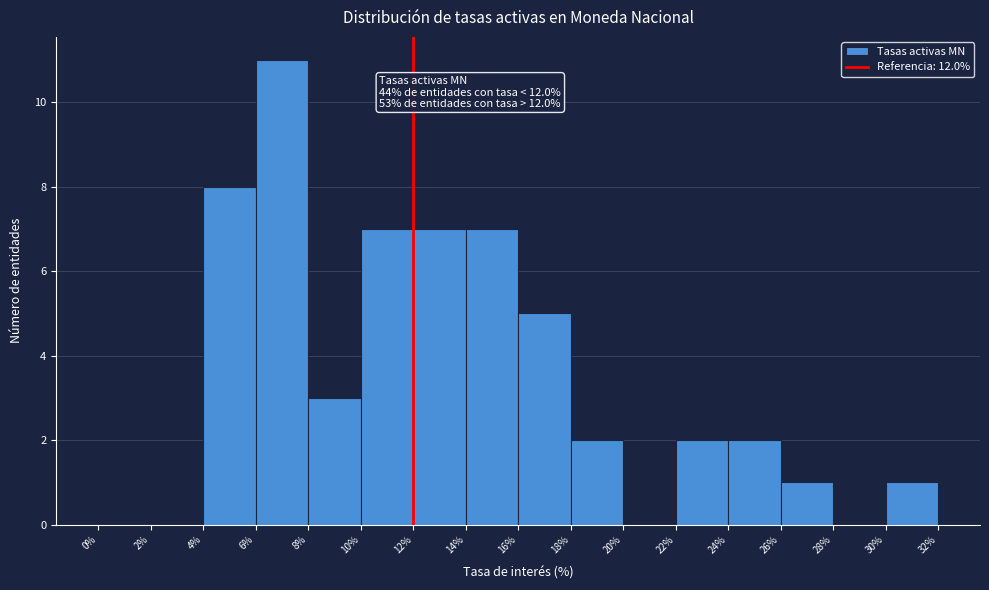

Which range on the x-axis has the tallest bar?

6% to 8%